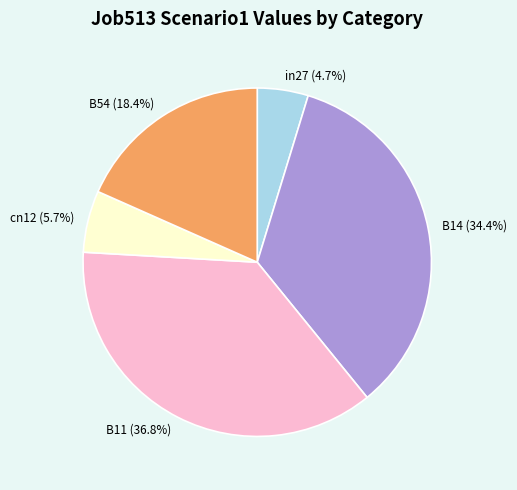

The B11 slice represents 30% of the pie. True or false?

False